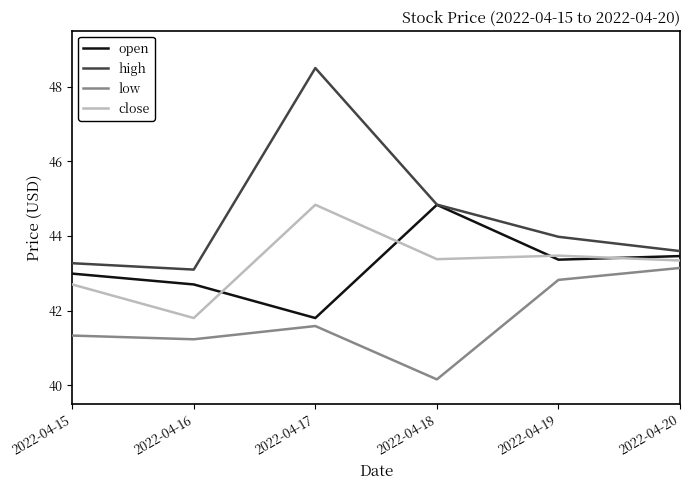

What is the difference between the highest and lowest values at 2022-04-15?

1.9